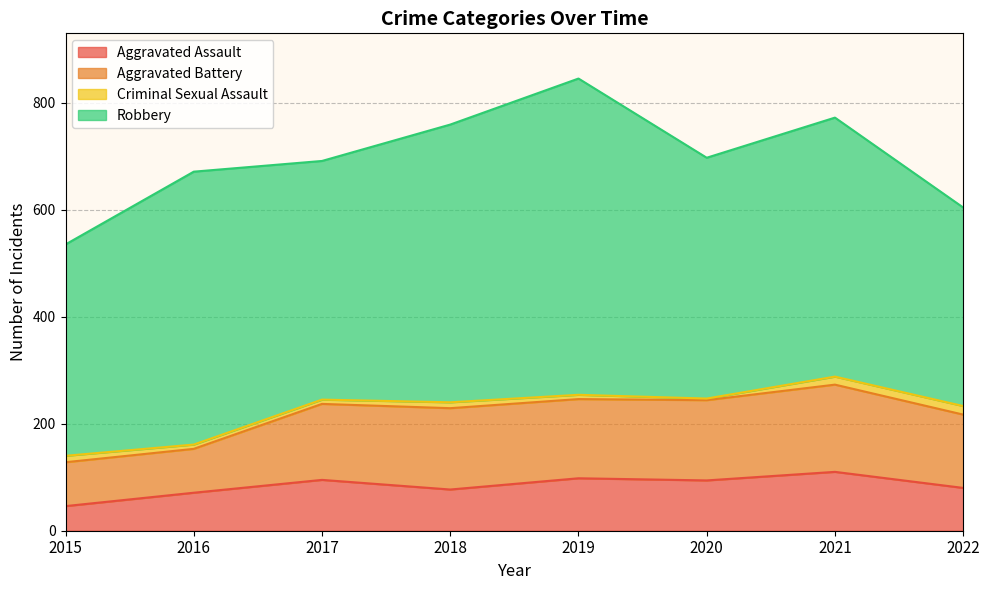

What is the smallest value displayed?

3